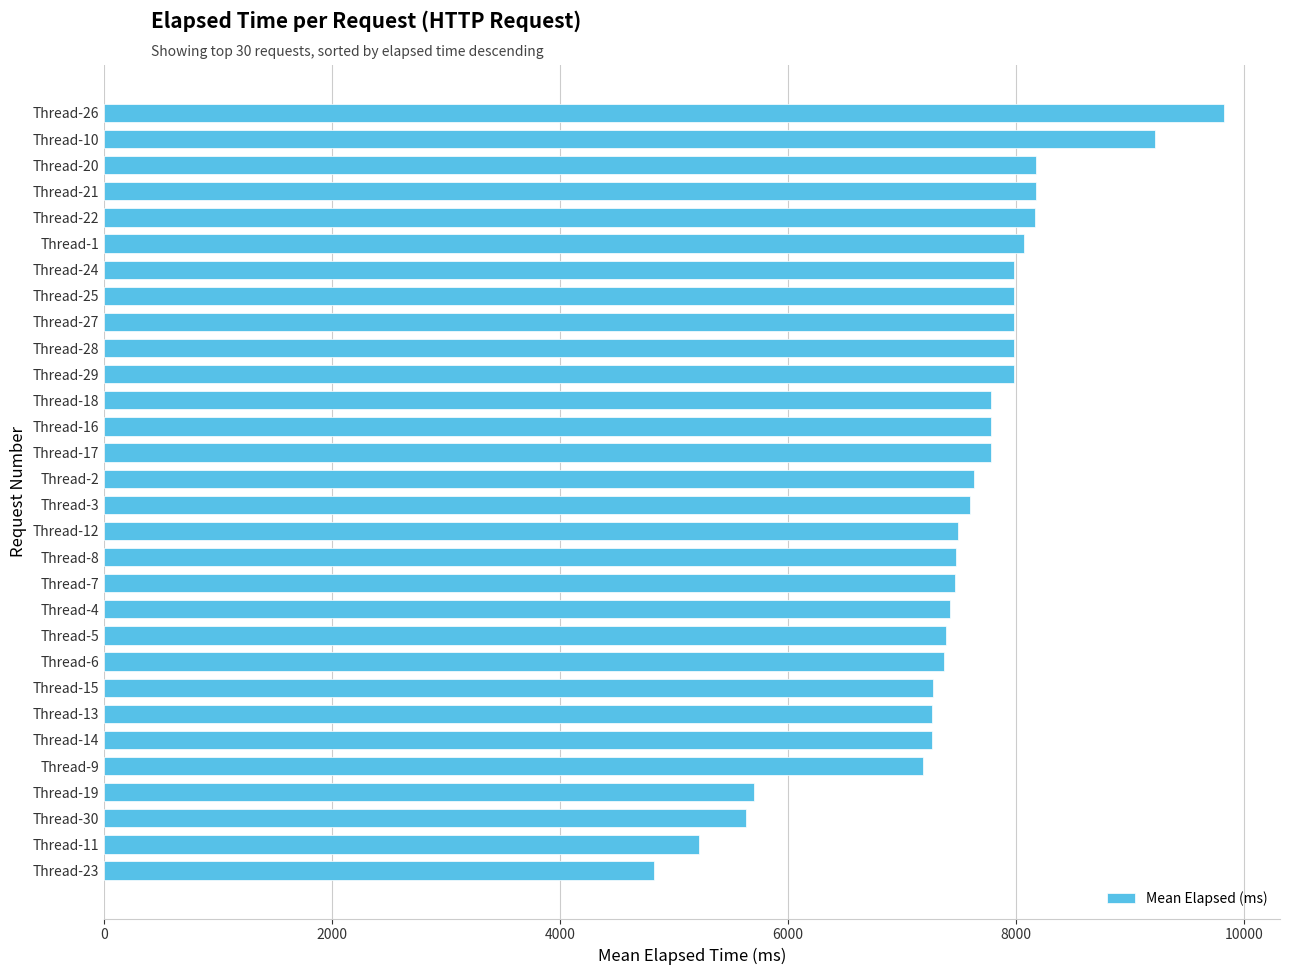

What is the change in value from Thread-16 to Thread-13?

-516